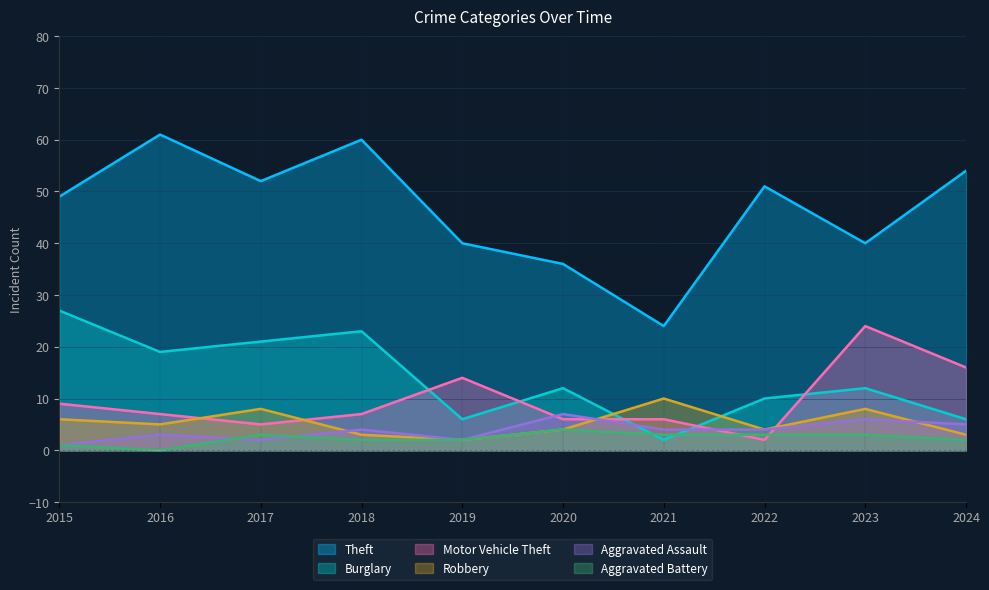

The Burglary series shows 12 at 2017. True or false?

False